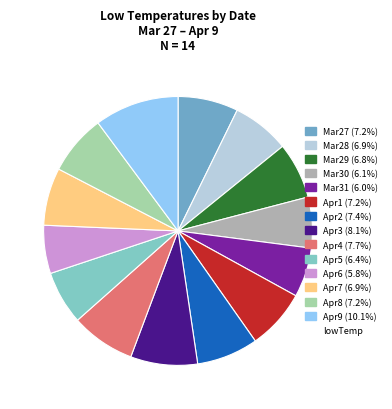

Rank the categories by value from lowest to highest.

Apr6, Mar31, Mar30, Apr5, Mar29, Mar28, Apr7, Mar27, Apr1, Apr8, Apr2, Apr4, Apr3, Apr9